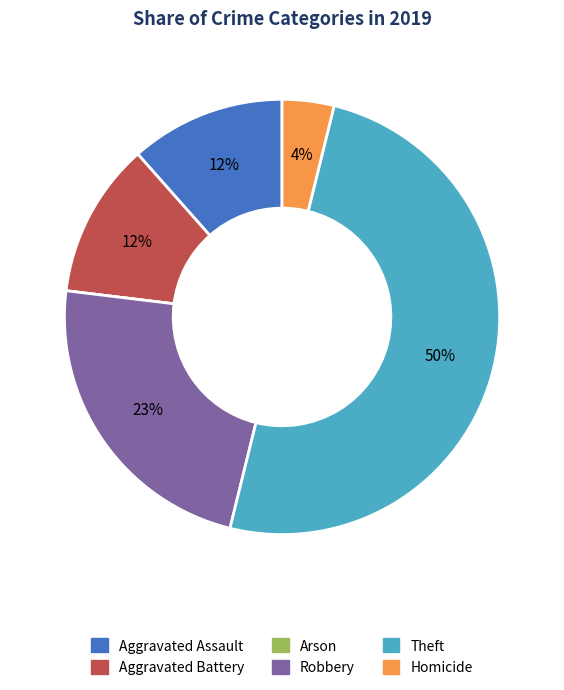

Which category has the biggest portion of the pie?

Theft